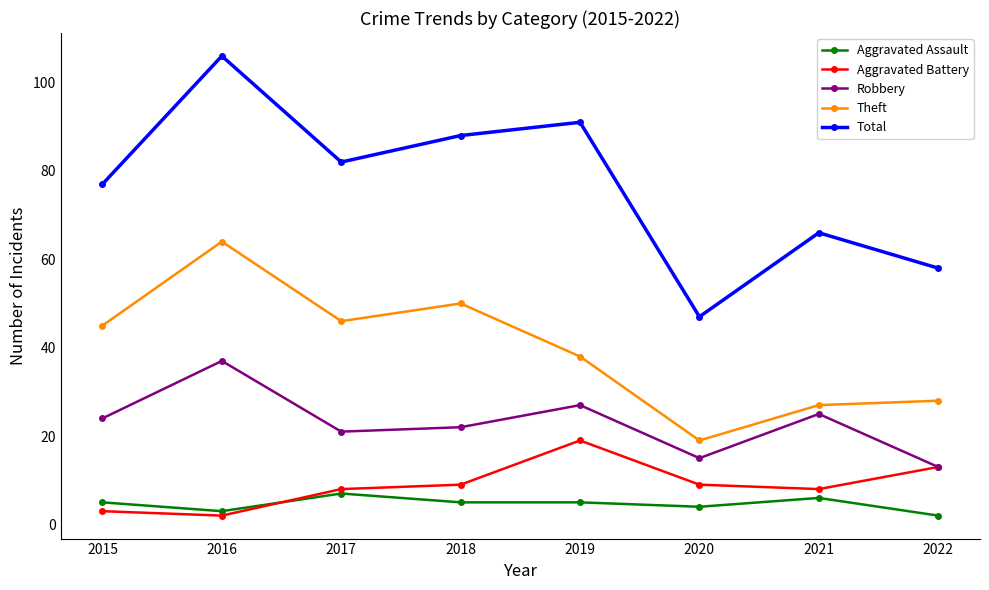

Which series changed the most between 2015 and 2018?

Total